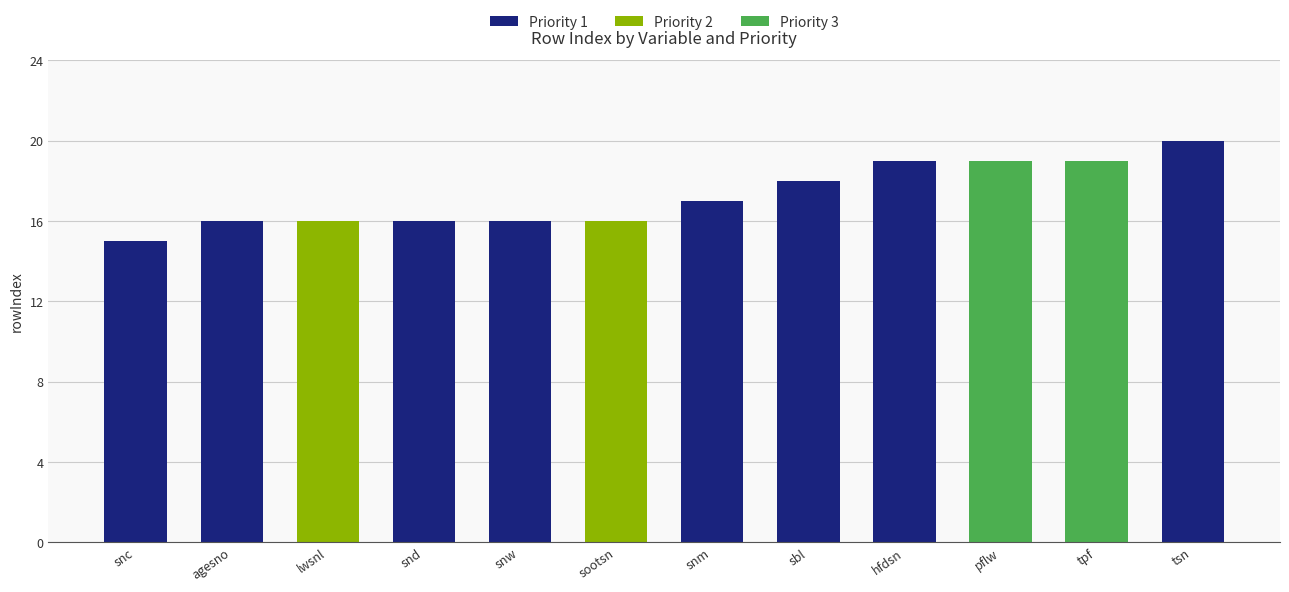

Which category has the highest value in the Priority 1 series?

tsn